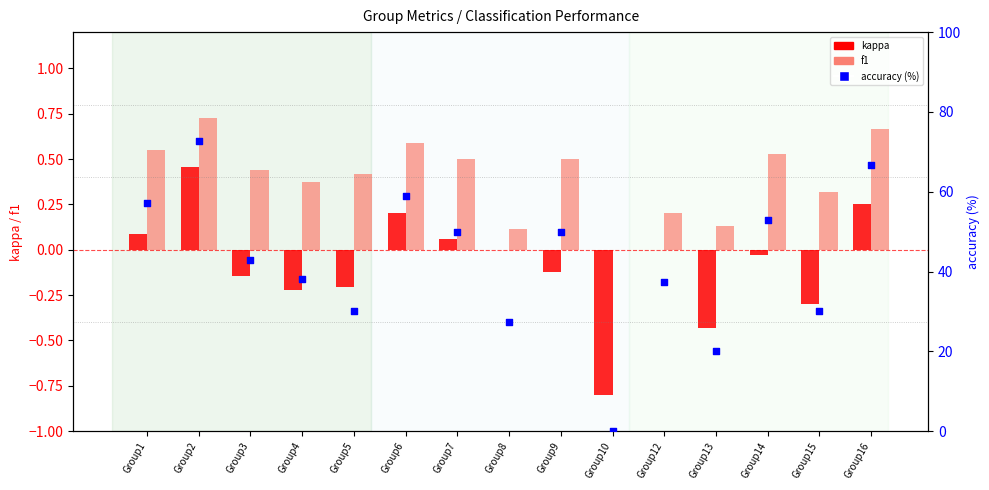

At which category is the sum across all series the highest?

Group2